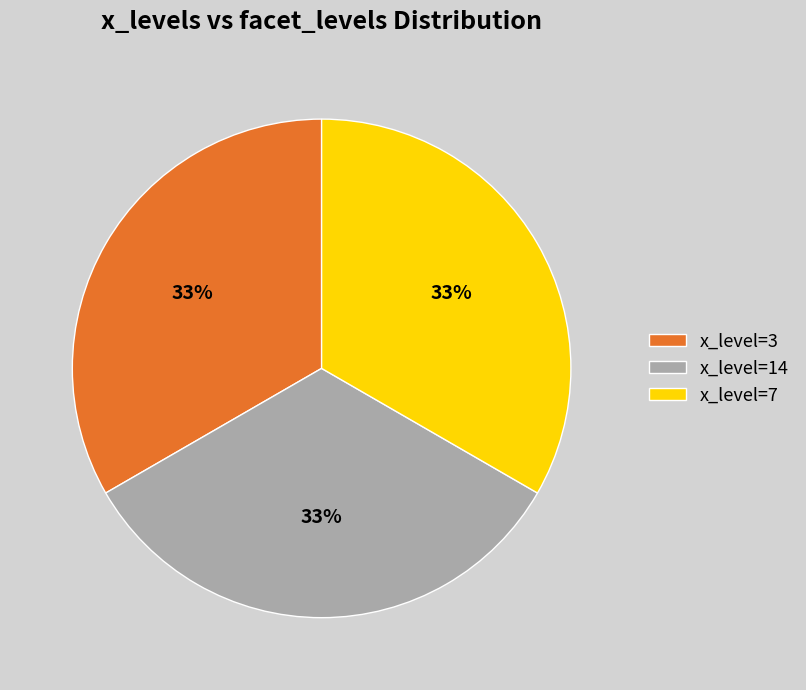

True or false: x_level=3 accounts for 28% of the total.

False